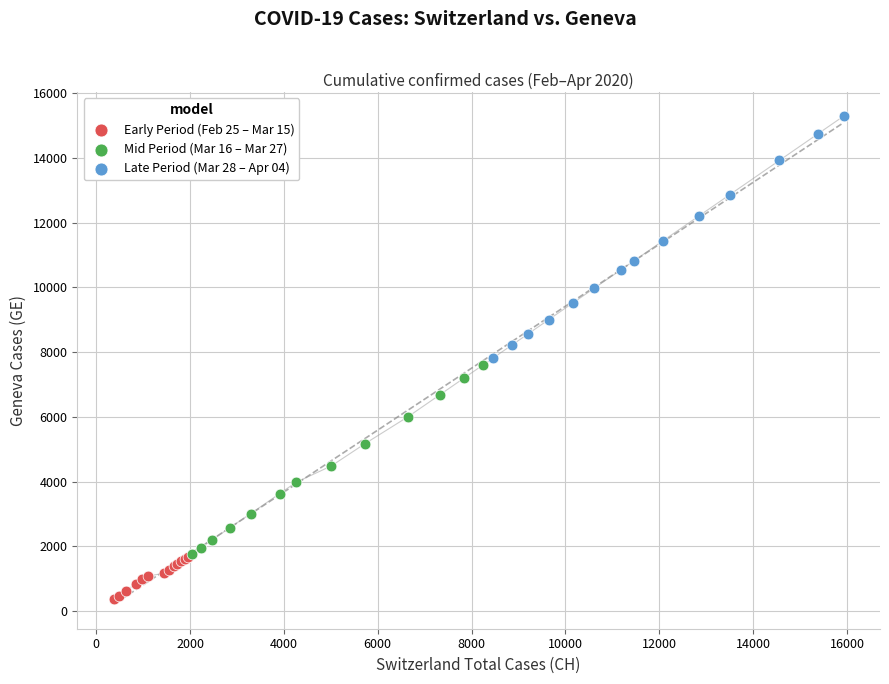

Which series reaches the minimum Y coordinate?

Early Period (Feb 25 – Mar 15)